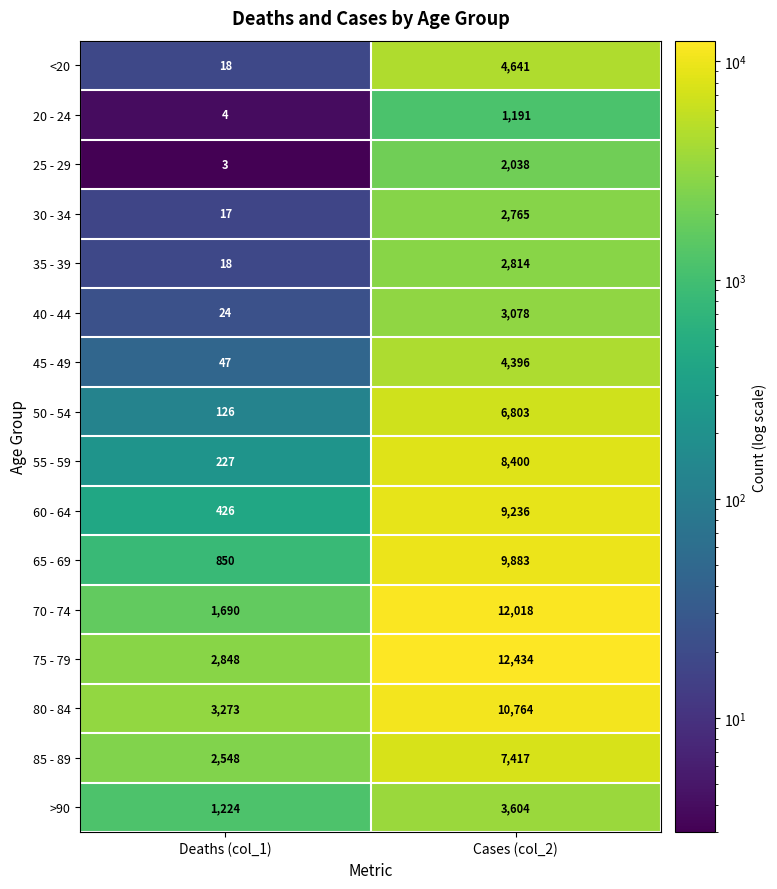

Rank the series at Cases (col_2) from lowest to highest value.

20 - 24, 25 - 29, 30 - 34, 35 - 39, 40 - 44, >90, 45 - 49, <20, 50 - 54, 85 - 89, 55 - 59, 60 - 64, 65 - 69, 80 - 84, 70 - 74, 75 - 79